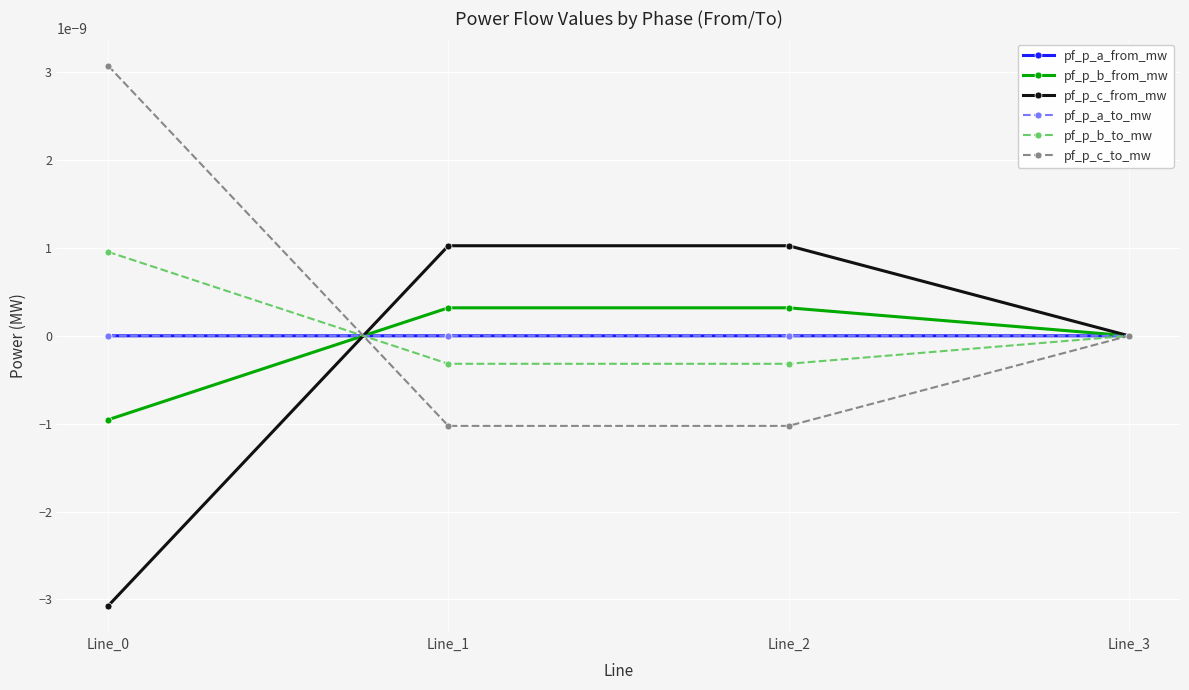

Which series changed the most between Line_0 and Line_2?

pf_p_c_to_mw